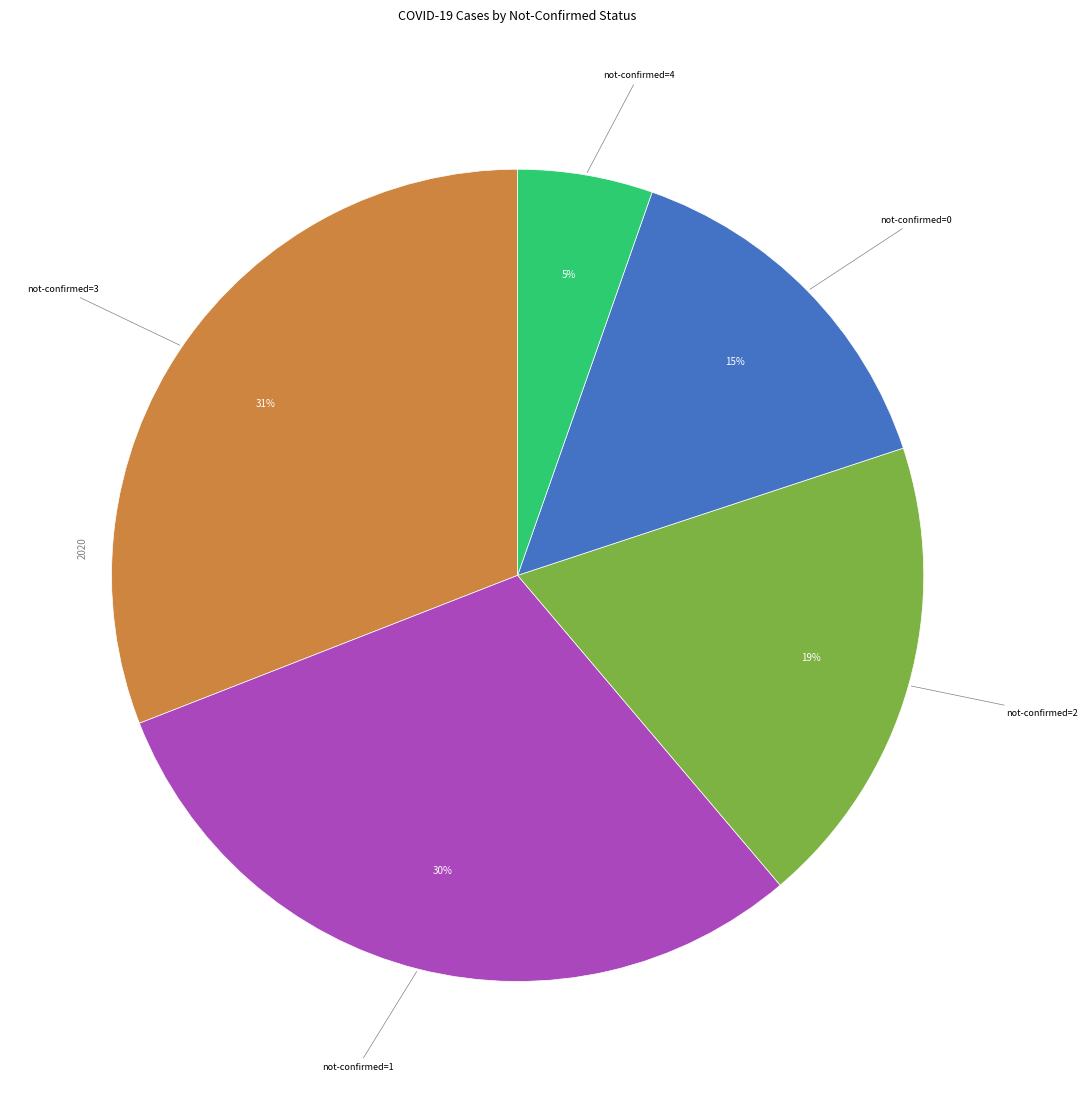

To the nearest percent, what is the average slice percentage?

20%